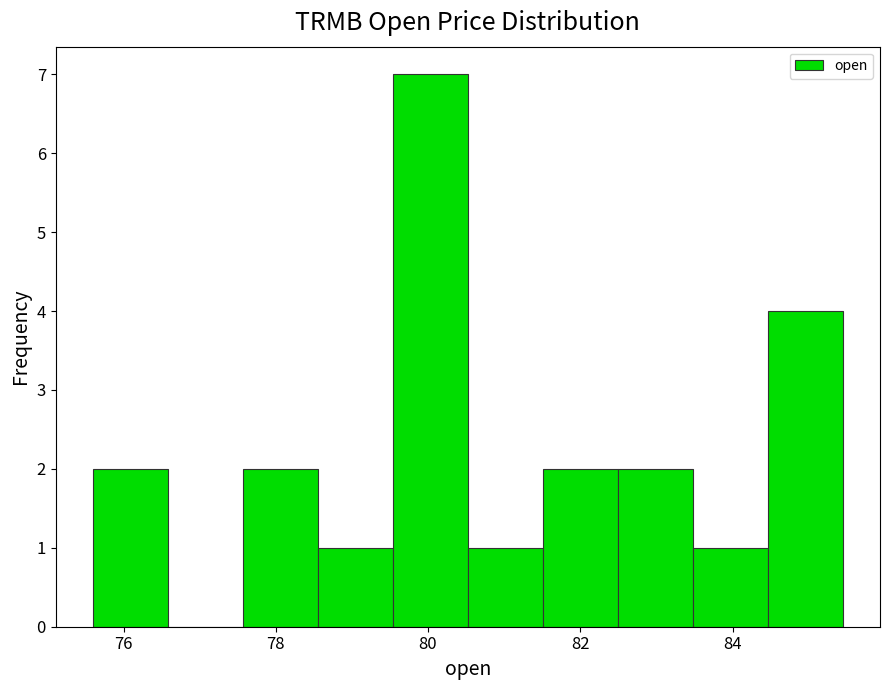

Which range on the x-axis has the tallest bar?

79.6 to 80.6